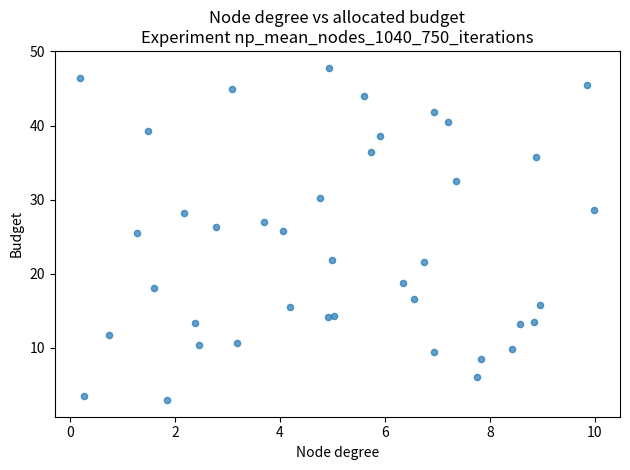

What is the range of X values (max minus min)?

9.8